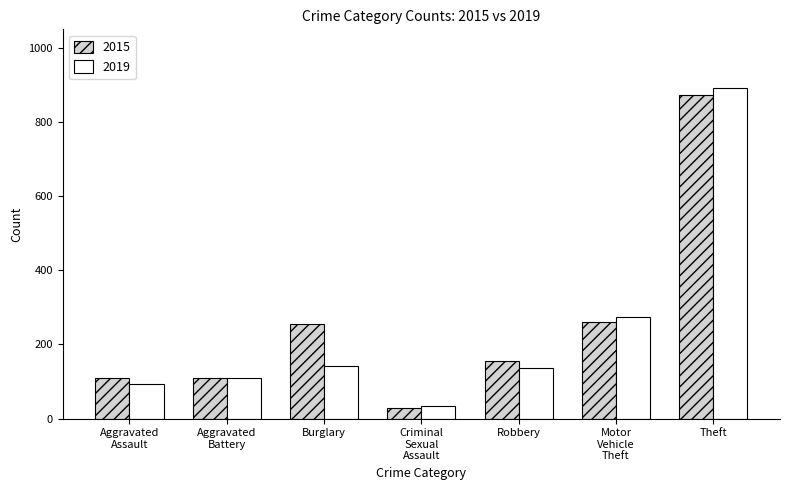

Rank the series by their maximum value, from highest to lowest.

2019, 2015